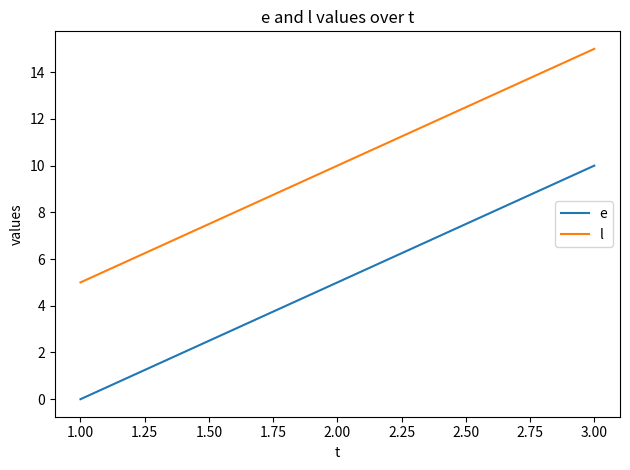

What are all the series names shown in the legend?

e, l